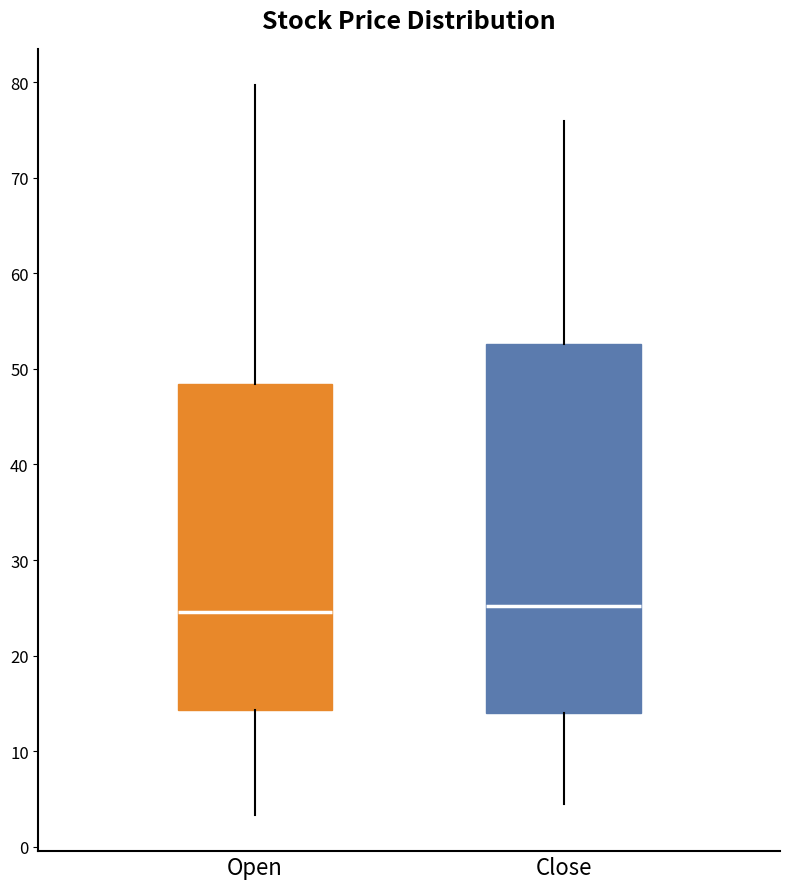

Comparing the boxes themselves (not the whiskers), which one is the tallest?

Close